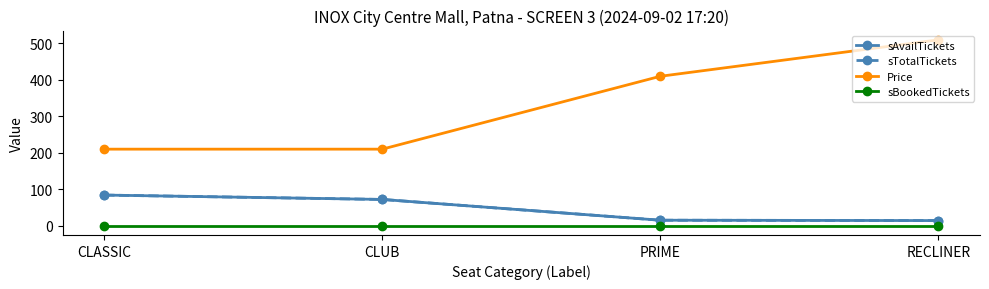

True or false: sTotalTickets and sBookedTickets intersect in this chart.

False